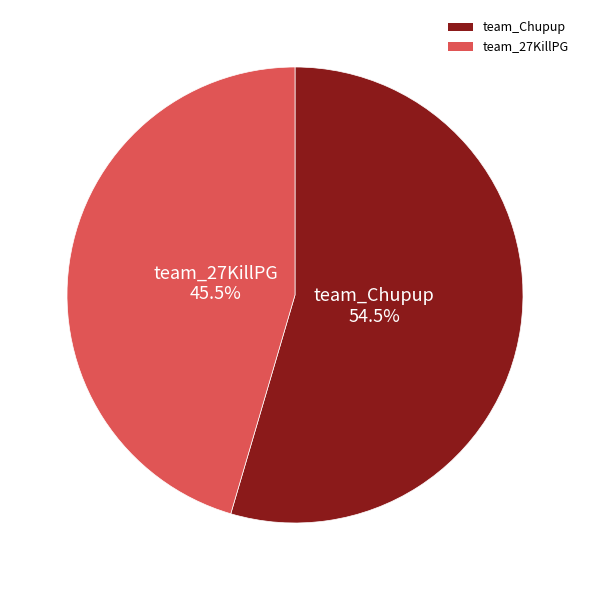

Which slice is the smallest?

team_27KillPG